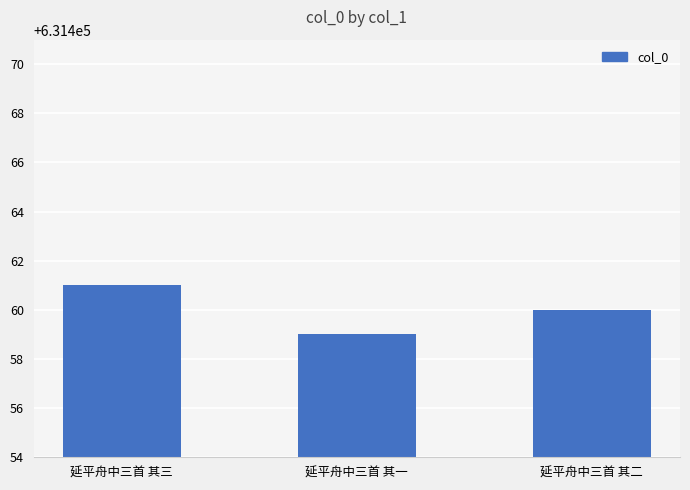

List the labels in order of value, smallest first.

延平舟中三首 其一, 延平舟中三首 其二, 延平舟中三首 其三